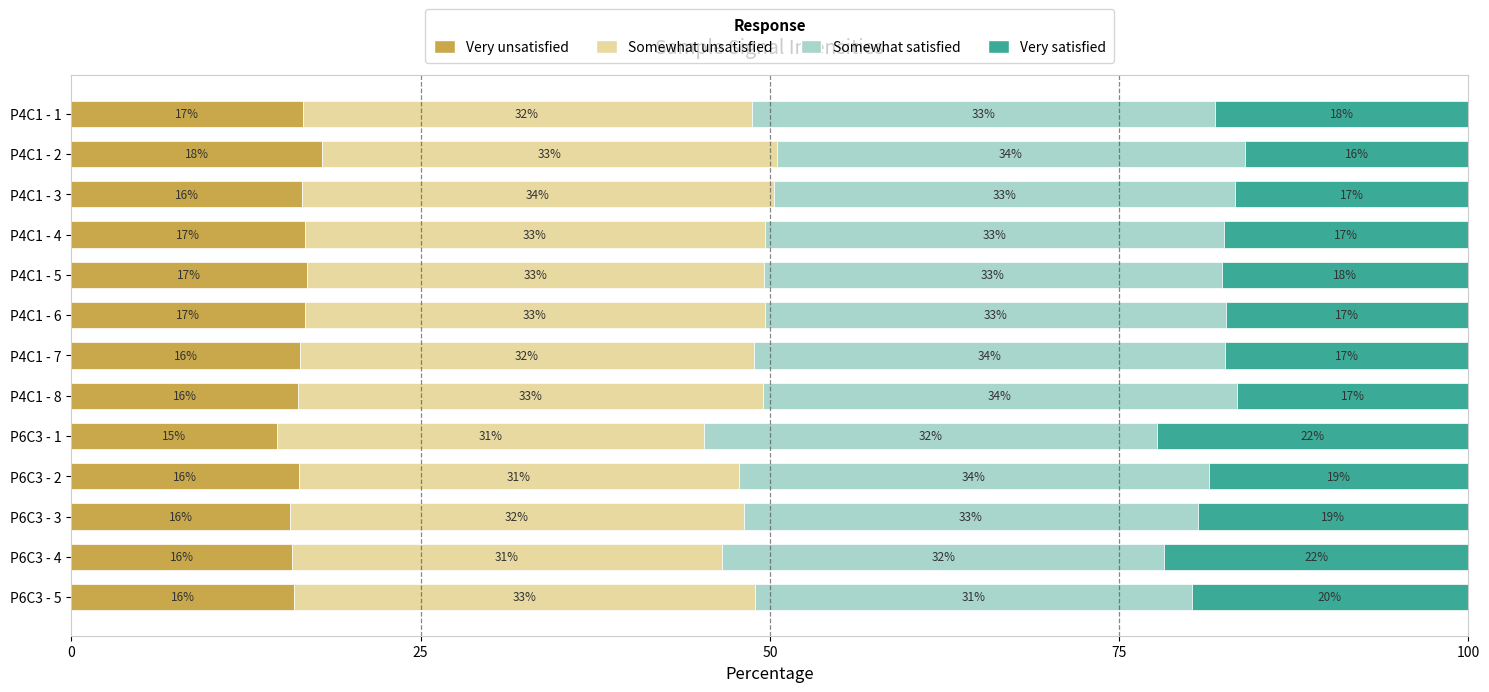

True or false: Very unsatisfied has a value of 25.7 at P6C3 - 4.

False